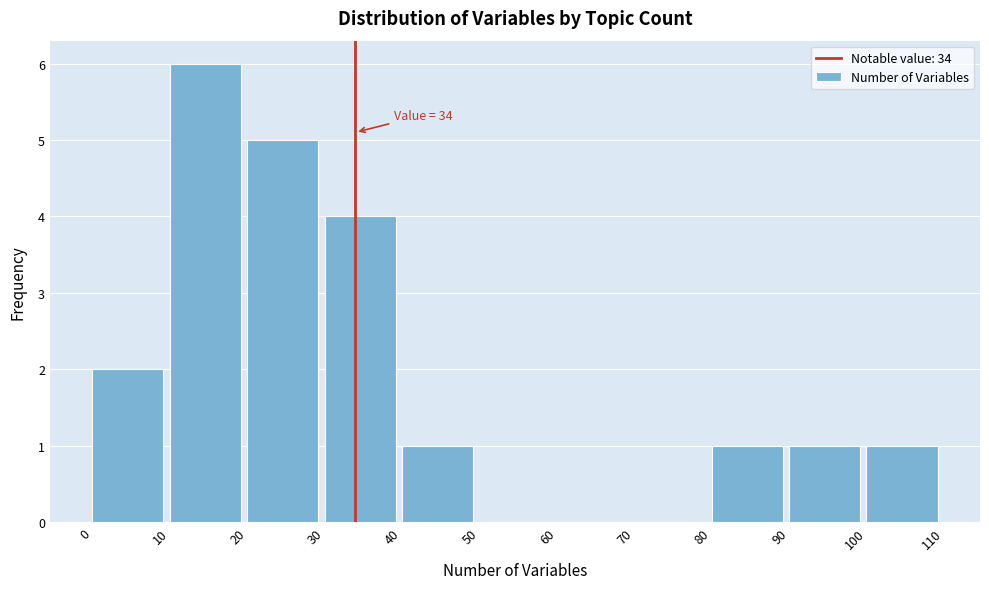

Which range on the x-axis has the tallest bar?

10 to 20